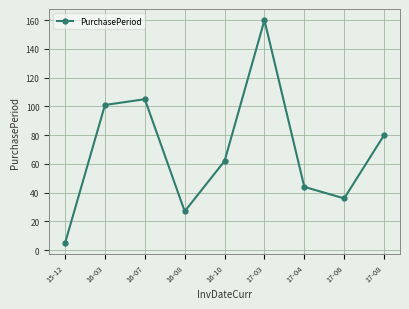

What is the difference between the maximum and minimum values?

155